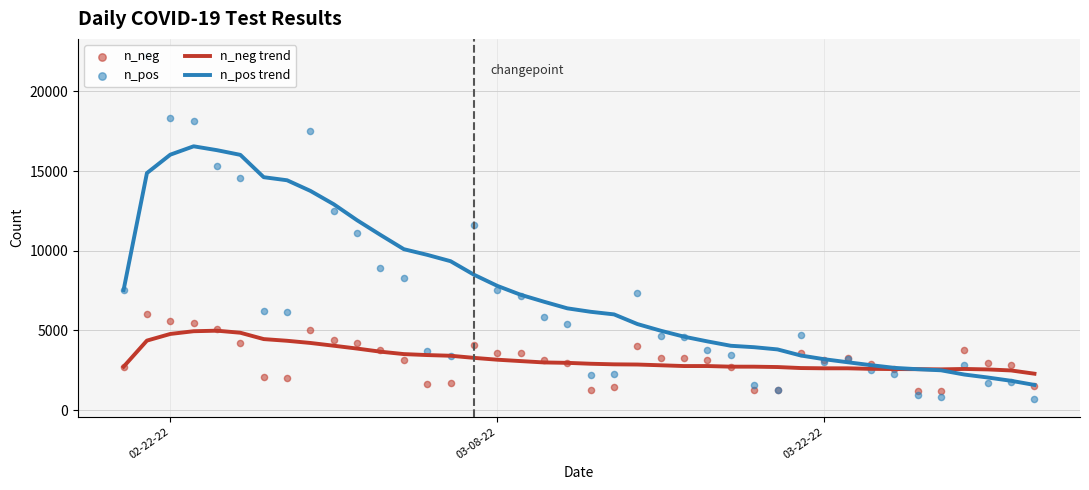

What are all the series names shown in the legend?

n_neg trend, n_pos trend, n_neg, n_pos